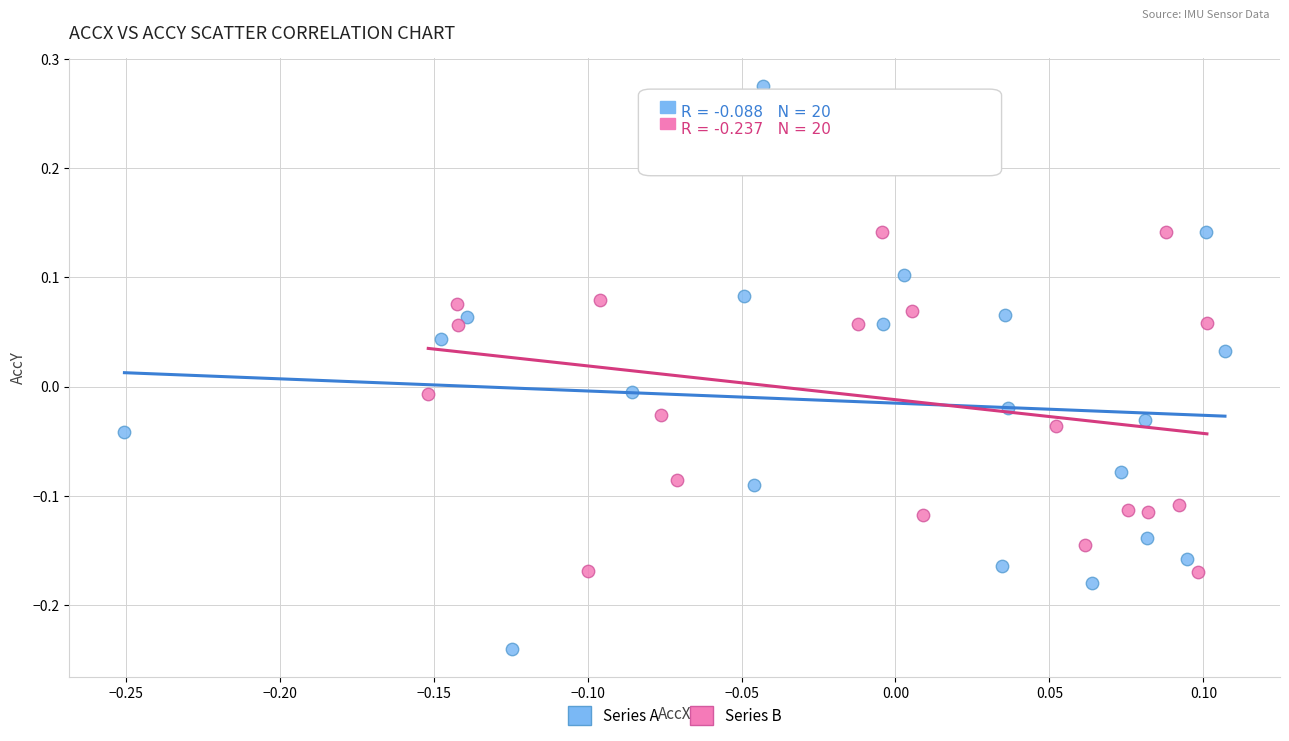

Which series reaches the minimum Y coordinate?

Series A